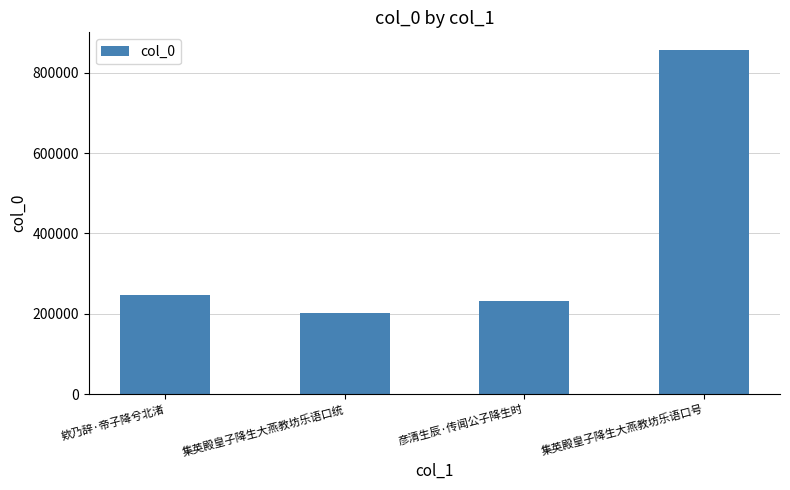

Is it true that the value at 集英殿皇子降生大燕教坊乐语口号 is 1536527?

False